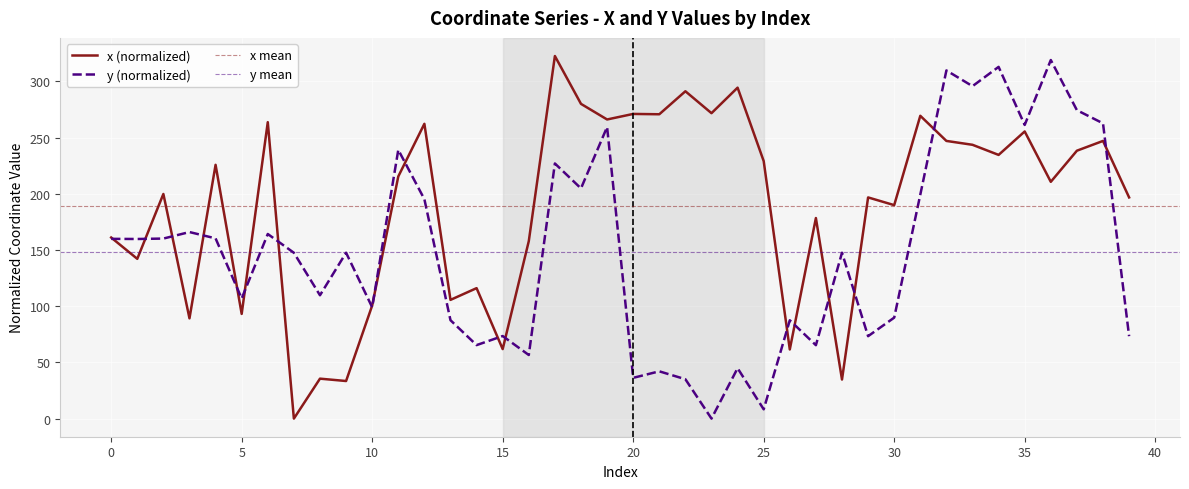

The y series shows 239.0 at 11. True or false?

True